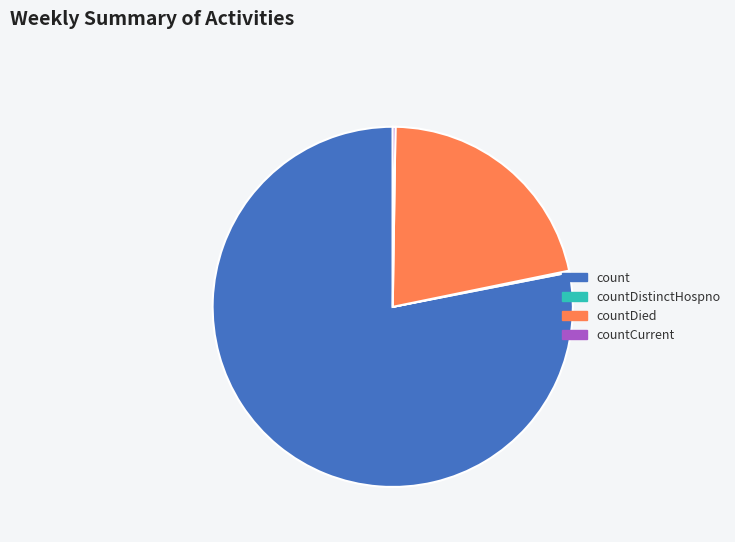

Is the sum of countDied and count greater than half?

Yes